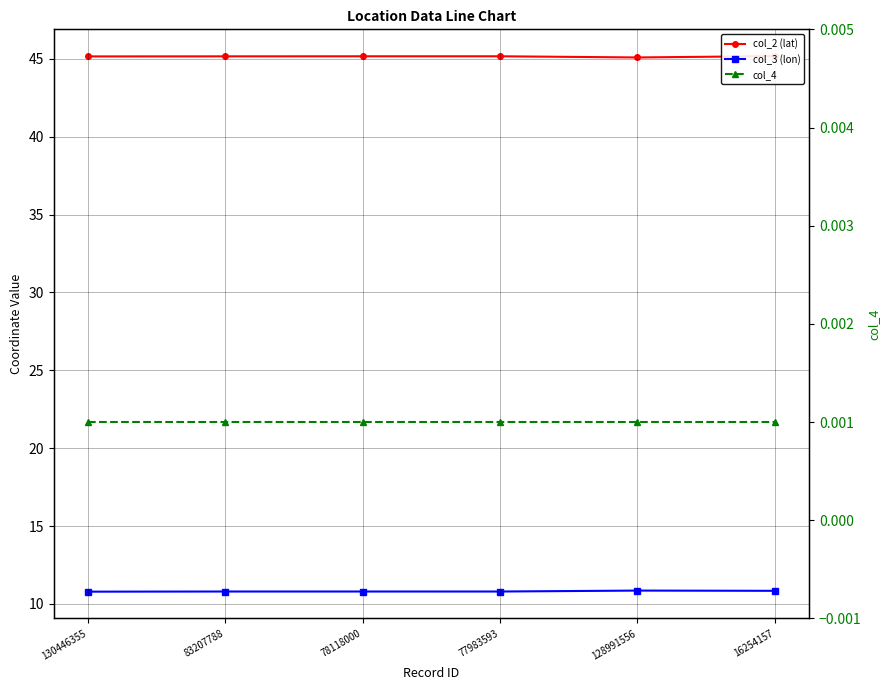

At which category does the chart reach its minimum across all series?

130446355